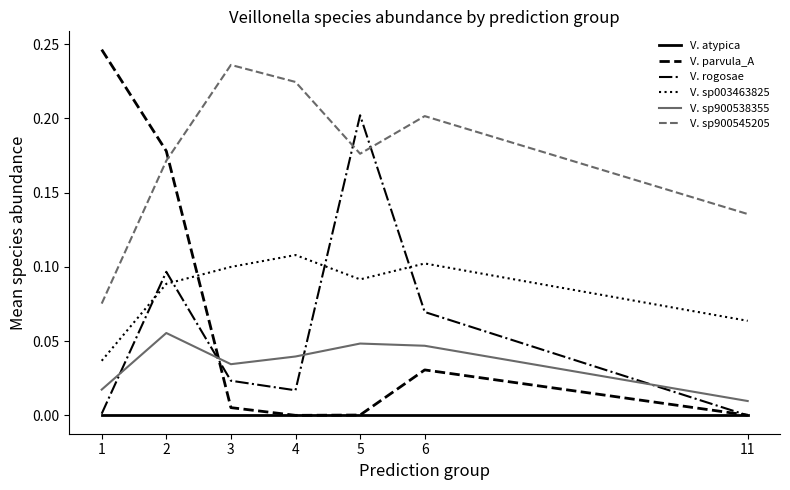

Between 6 and 11, which series saw the biggest shift?

V. rogosae